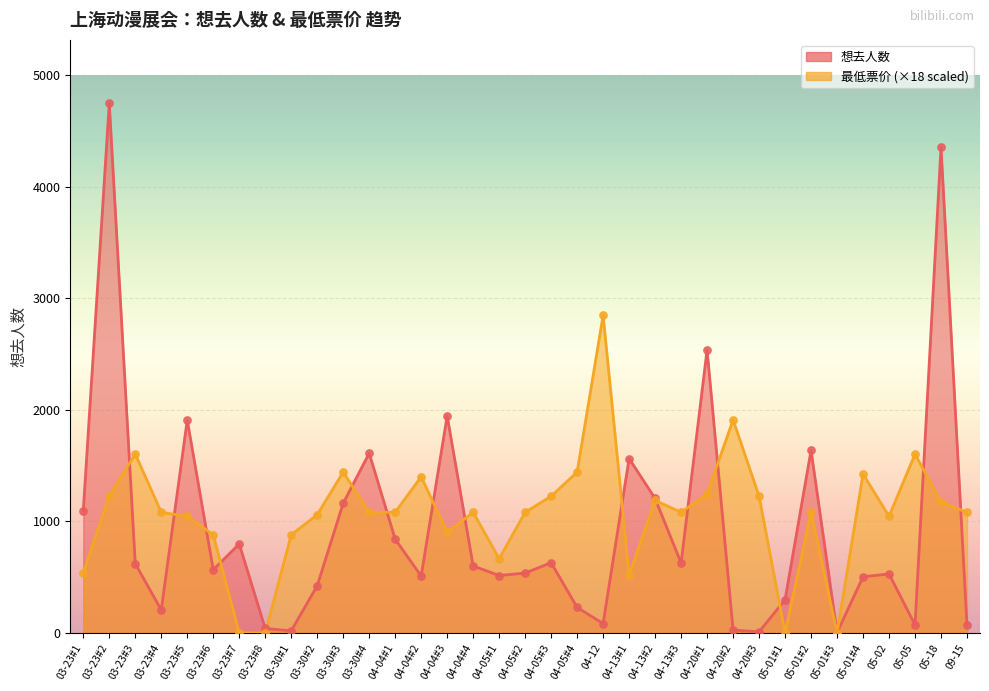

Which series reaches the maximum Y coordinate?

想去人数